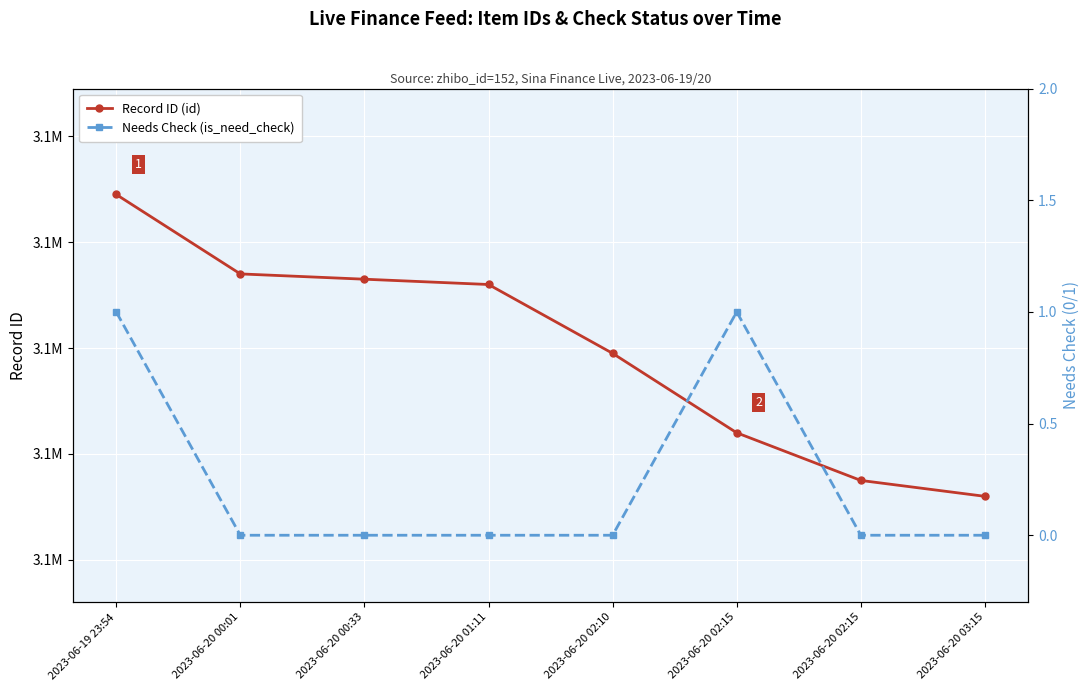

Which category has the highest value across all series?

2023-06-19 23:54